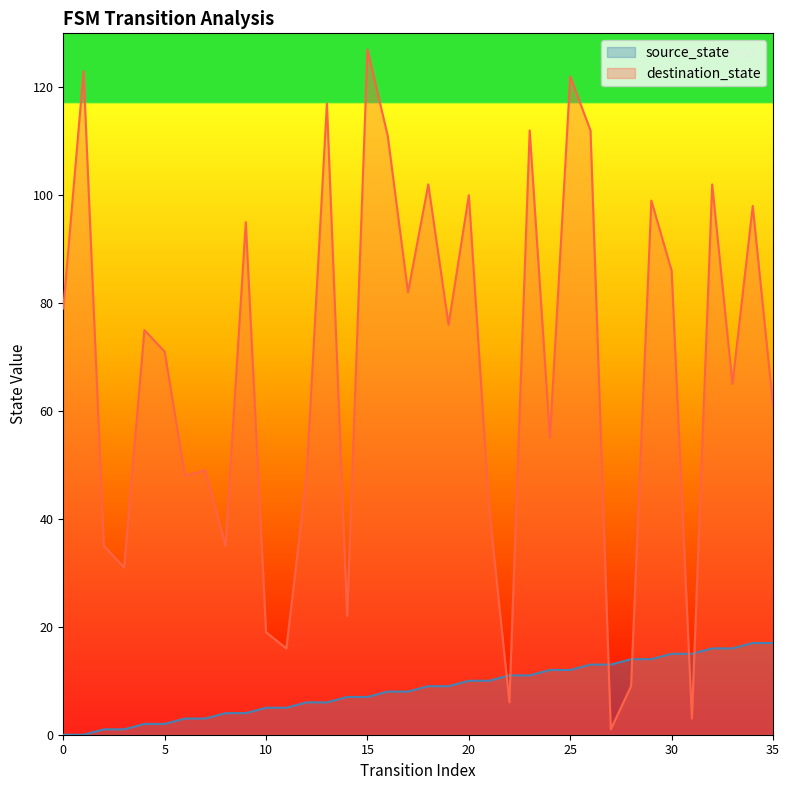

True or false: destination_state has a value of 36 at 24.

False